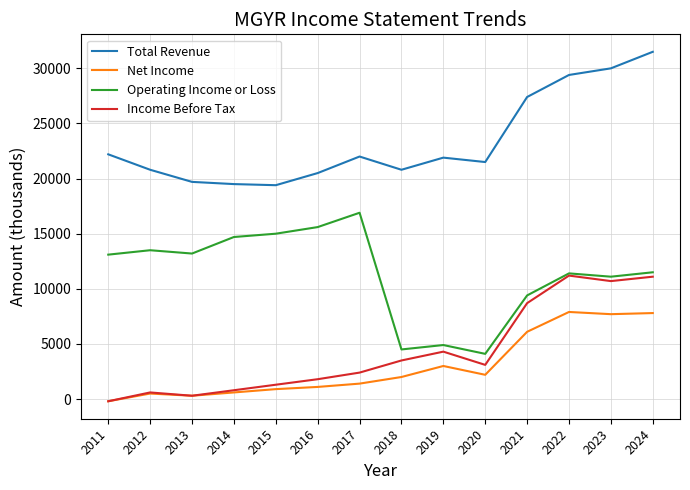

True or false: Operating Income or Loss and Total Revenue cross at least once.

False